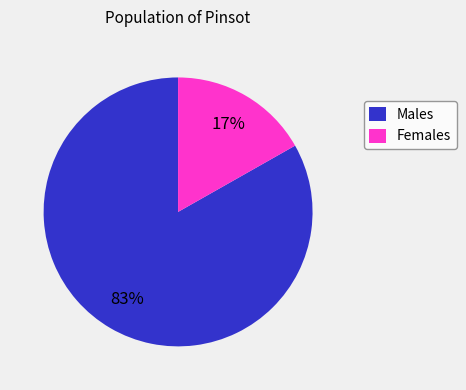

Is there a majority slice in this chart?

Yes